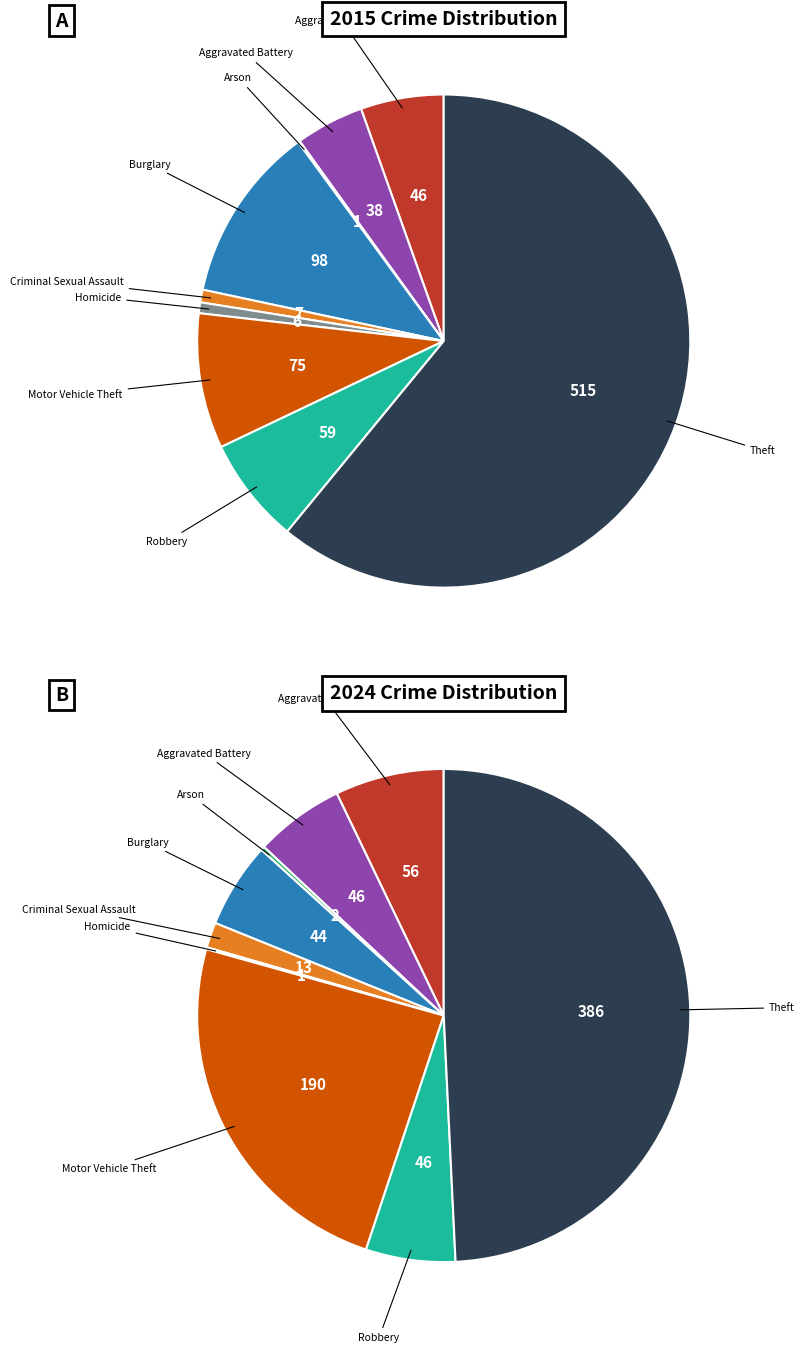

To the nearest percent, what portion does Robbery represent?

7%